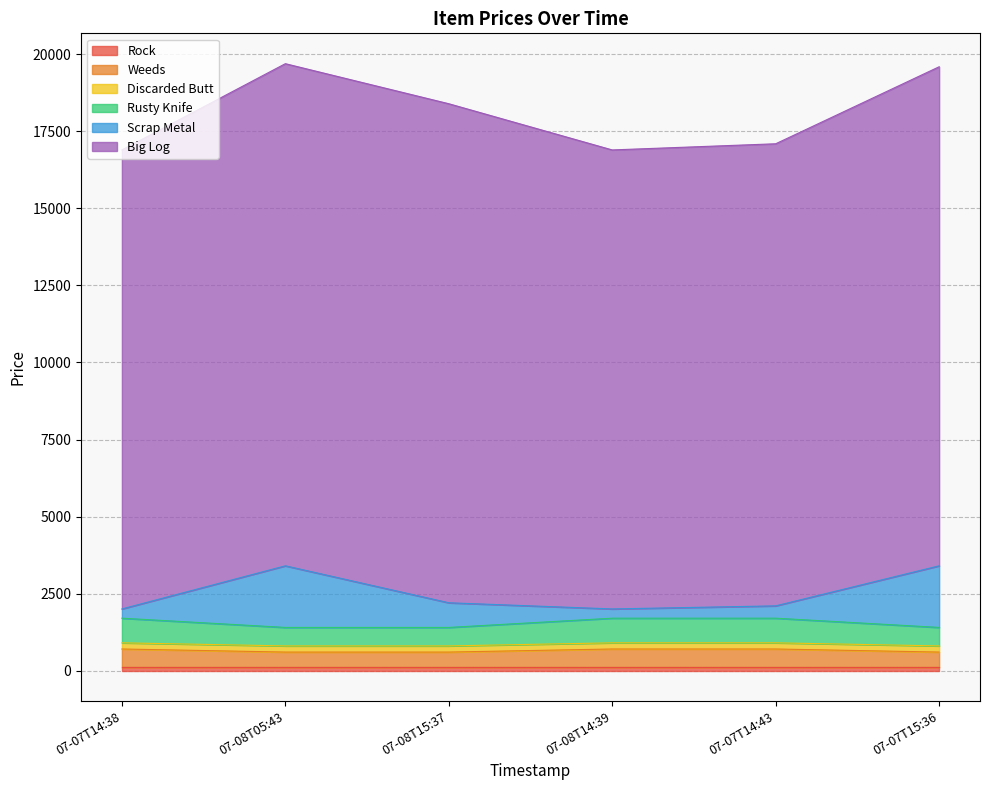

True or false: Big Log and Scrap Metal cross at least once.

False